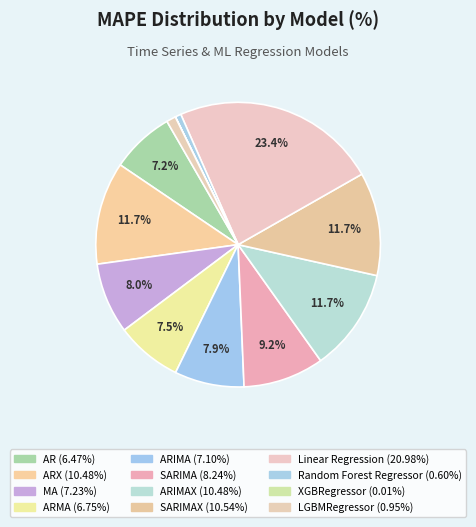

Which slice is the smallest?

XGBRegressor